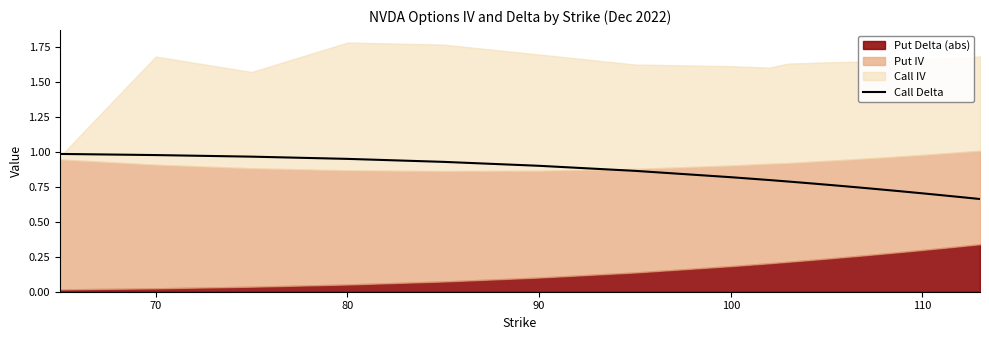

The Call Delta series shows 0.8 at 100. True or false?

True